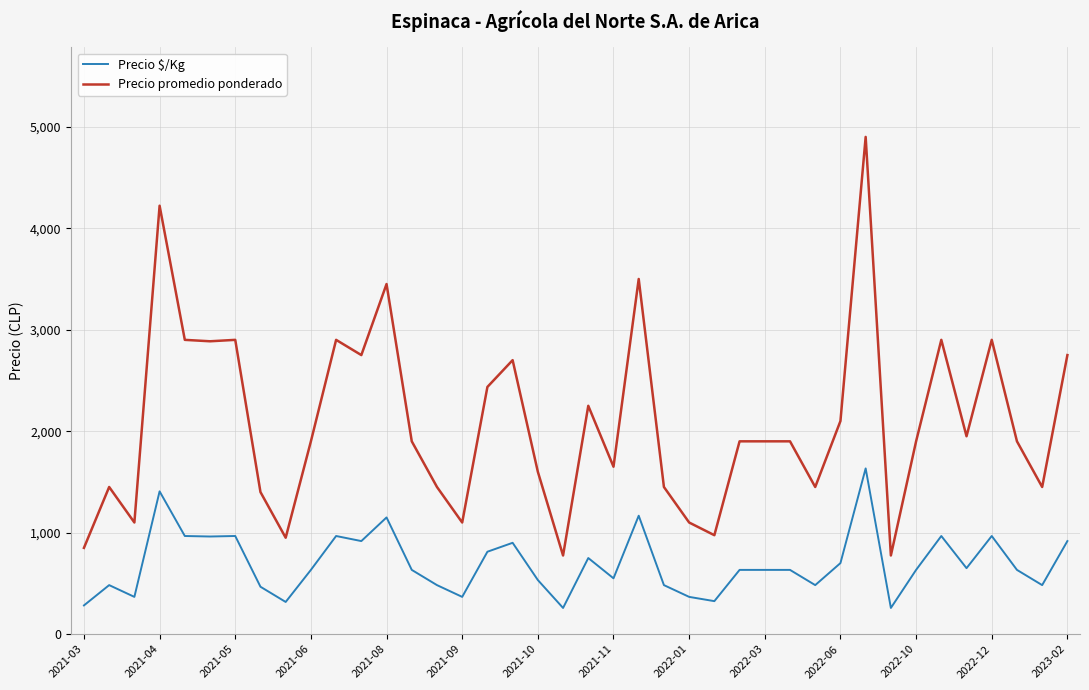

What is the sum of all Precio promedio ponderado values?

83219